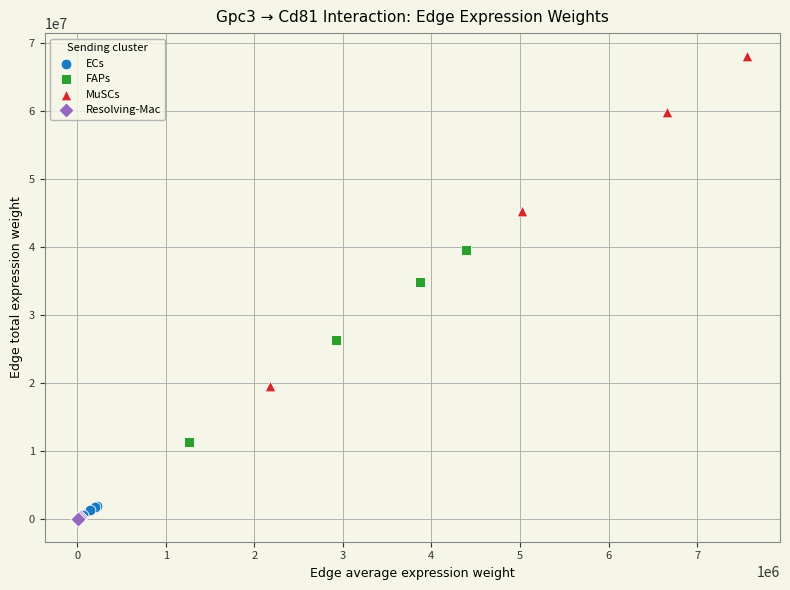

Which series contains the highest Y value?

MuSCs